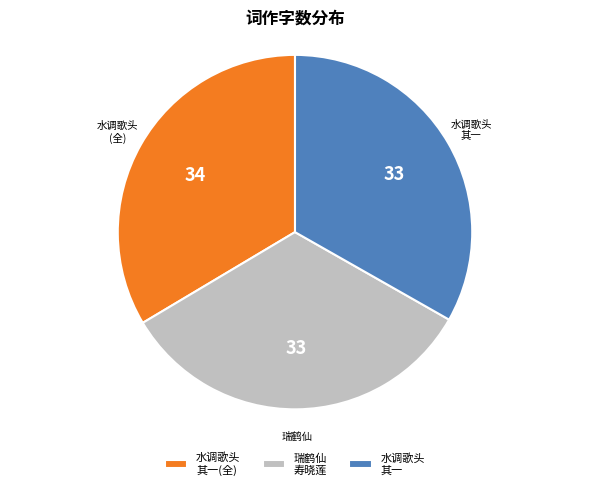

The 水调歌头 其一(全) slice represents 34% of the pie. True or false?

True